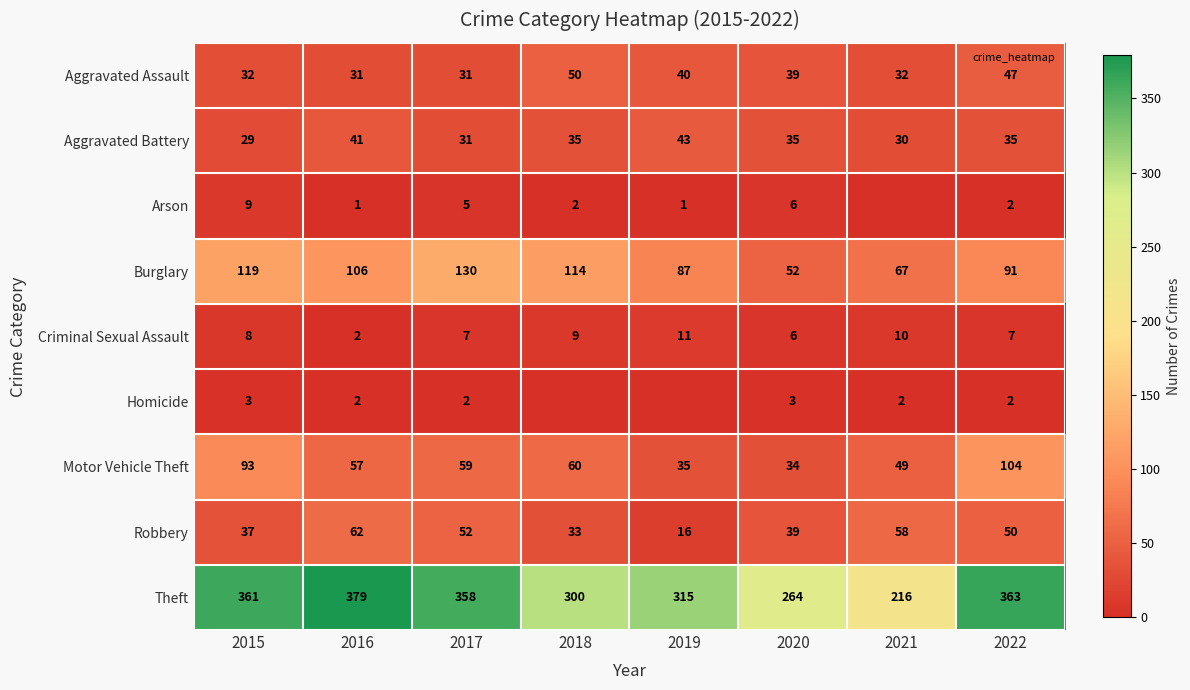

Where is Robbery nearest to the value 39?

2020